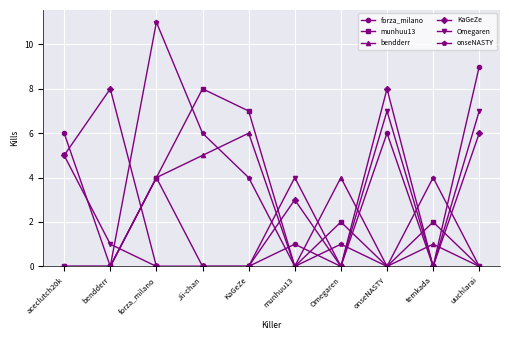

Is the value of Omegaren at aceclutch20k greater than the value of forza_milano at onseNASTY?

No